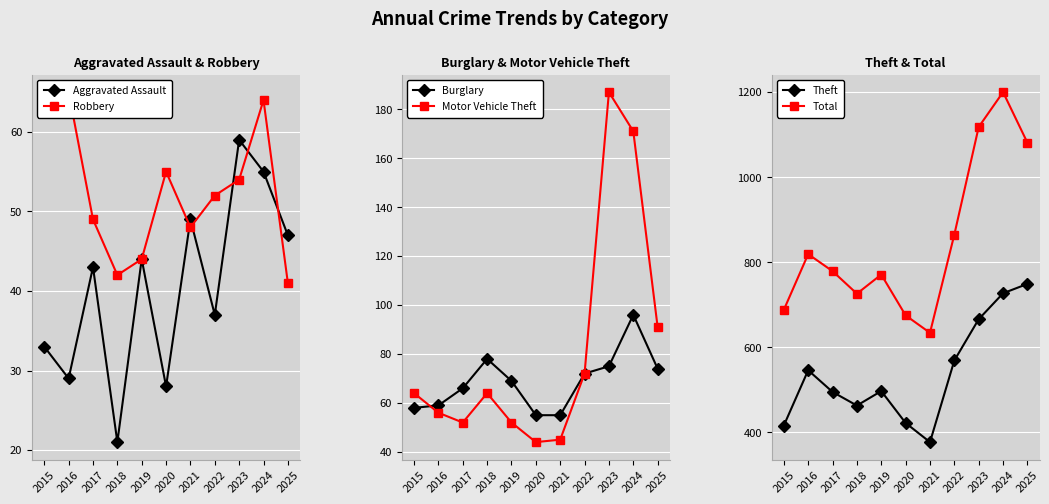

What is the value of the Robbery point at the 10th from the left?

64